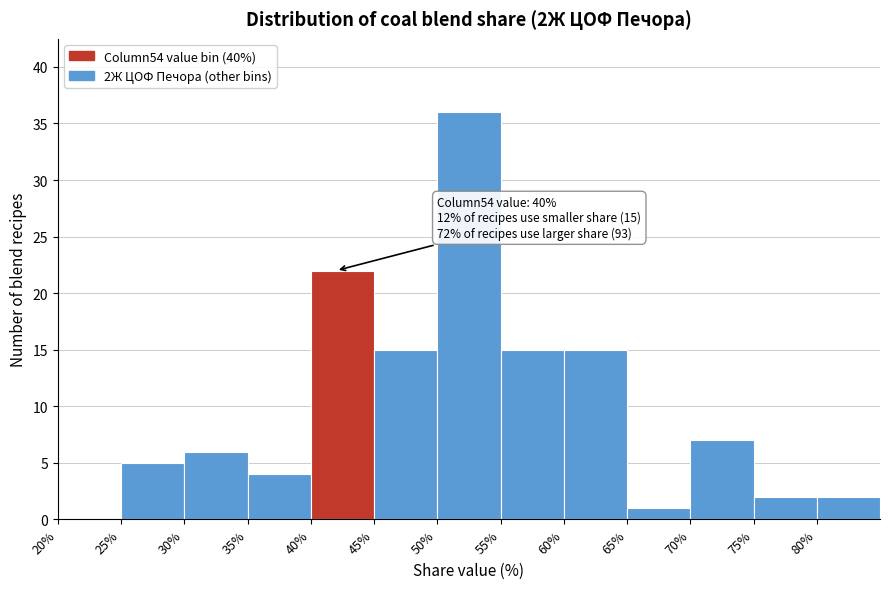

Over which range of the x-axis is the bar tallest?

50 to 55